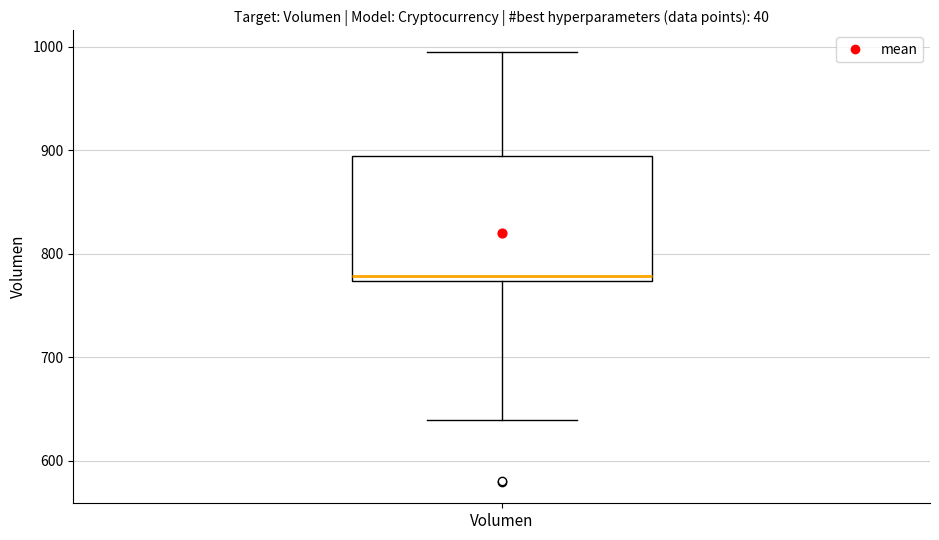

Read this box plot against the y-axis: the position of the median line, the range covered by the box, and the ends of both whiskers. The values are not printed on the chart, so give them approximately, as read against the axis.

median 780, box 770 to 890, whiskers 640 to 1000